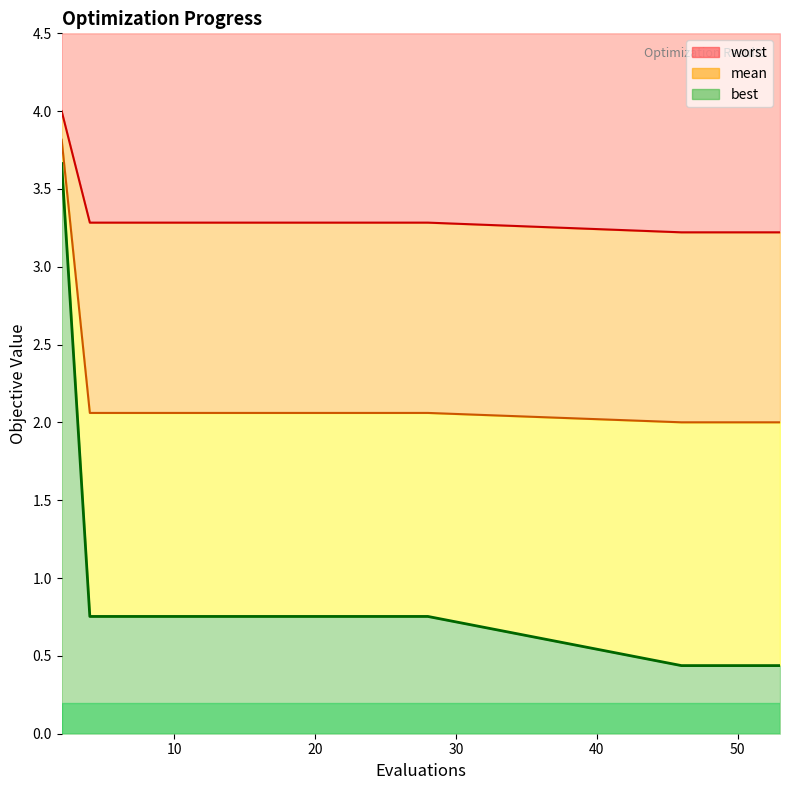

At which label is worst closest to 3?

46